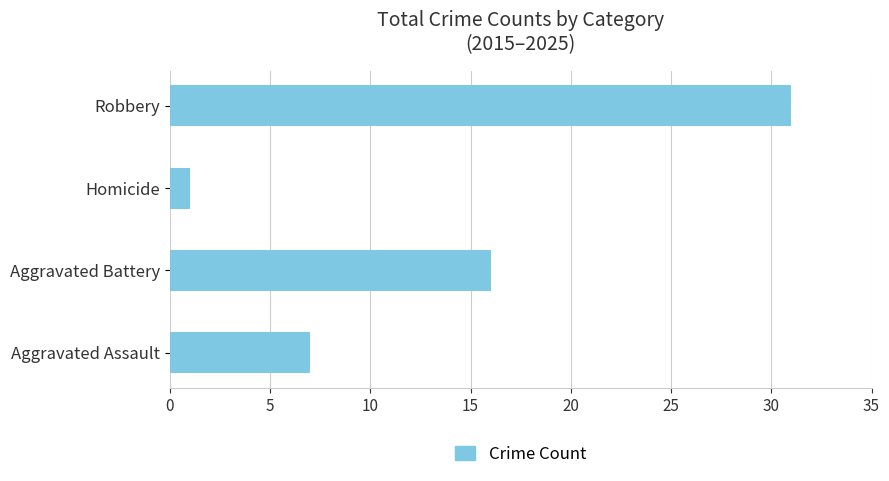

Rank the categories by value from highest to lowest.

Robbery, Aggravated Battery, Aggravated Assault, Homicide